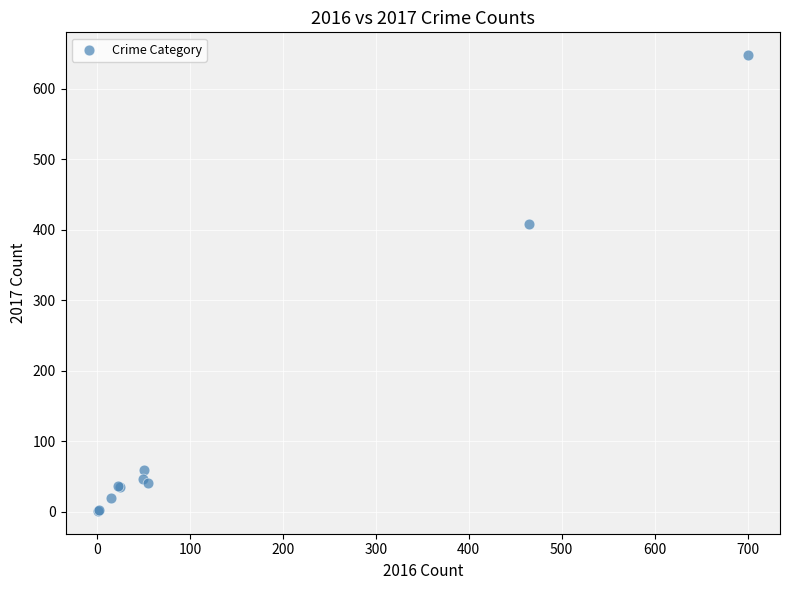

What Y value in the scatter plot is closest to 324?

408